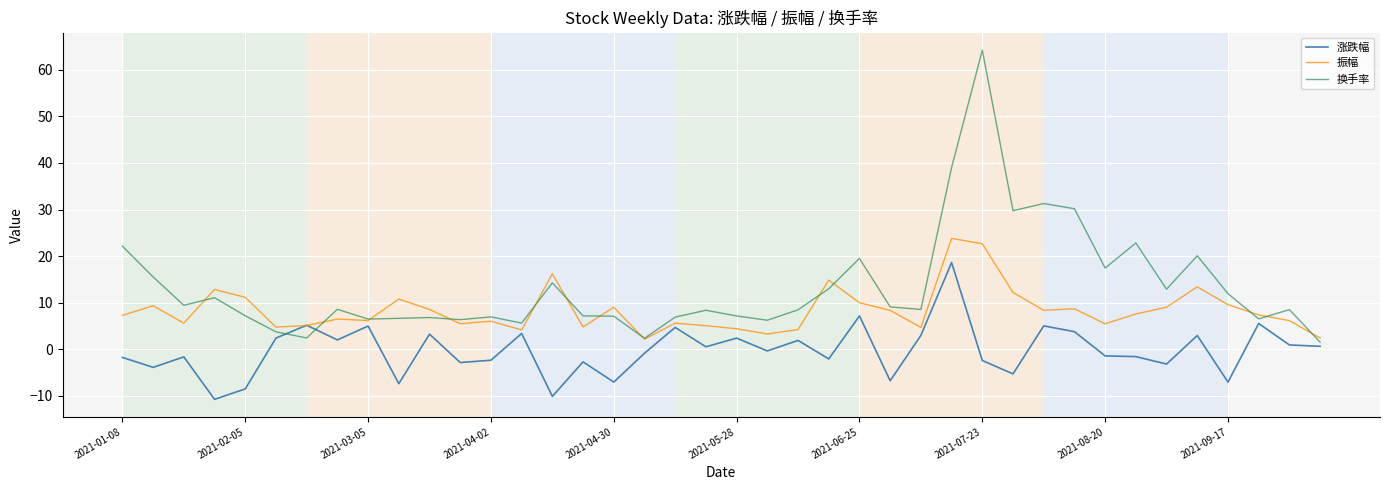

What is the maximum value for 振幅?

23.8